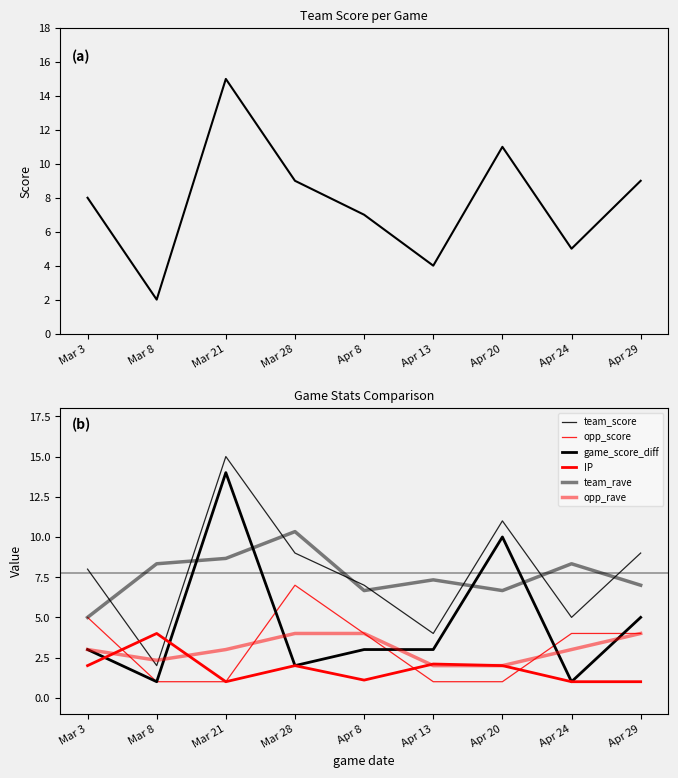

At which category is the sum across all series the highest?

Mar 21